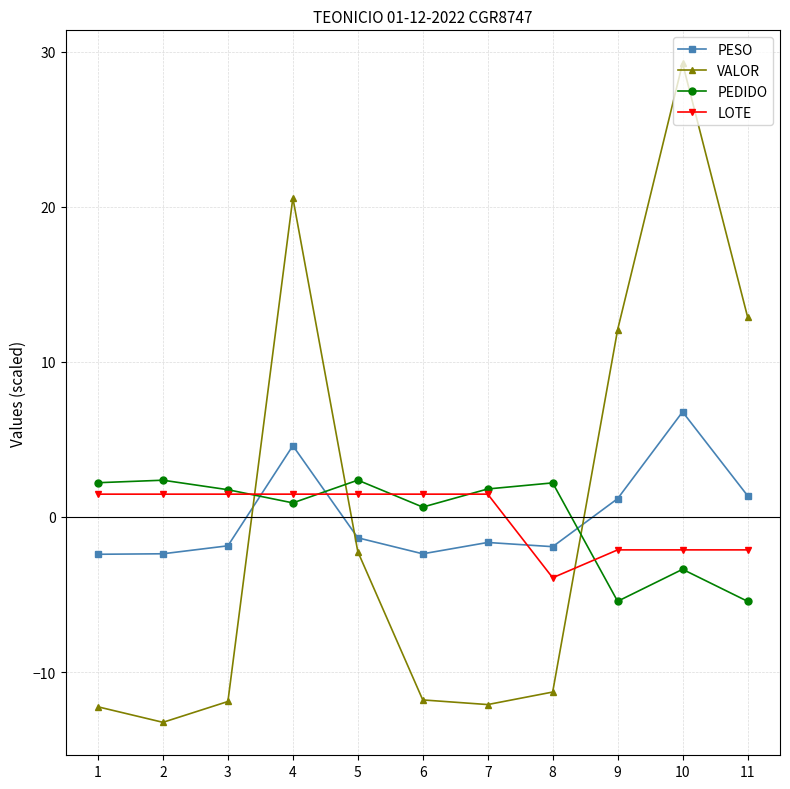

At which label does VALOR first exceed -11?

4